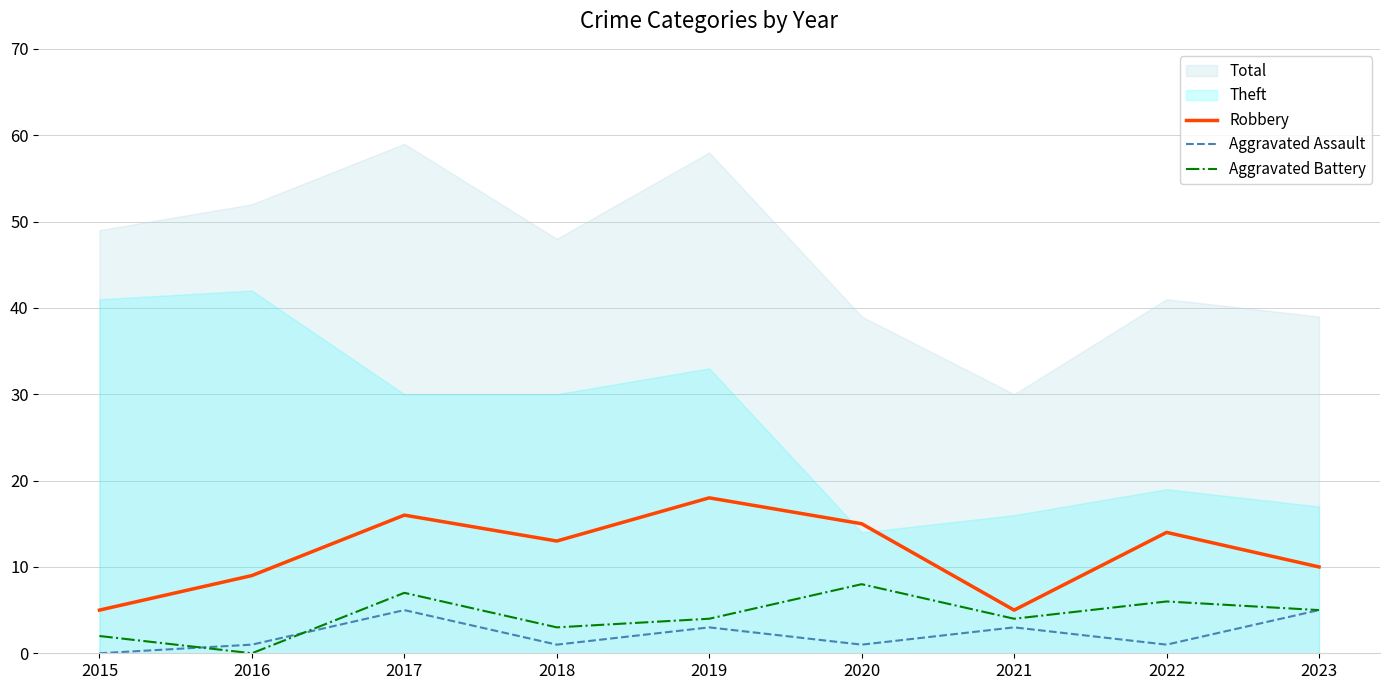

Is the value of Robbery at 2022 greater than the value of Aggravated Battery at 2018?

Yes